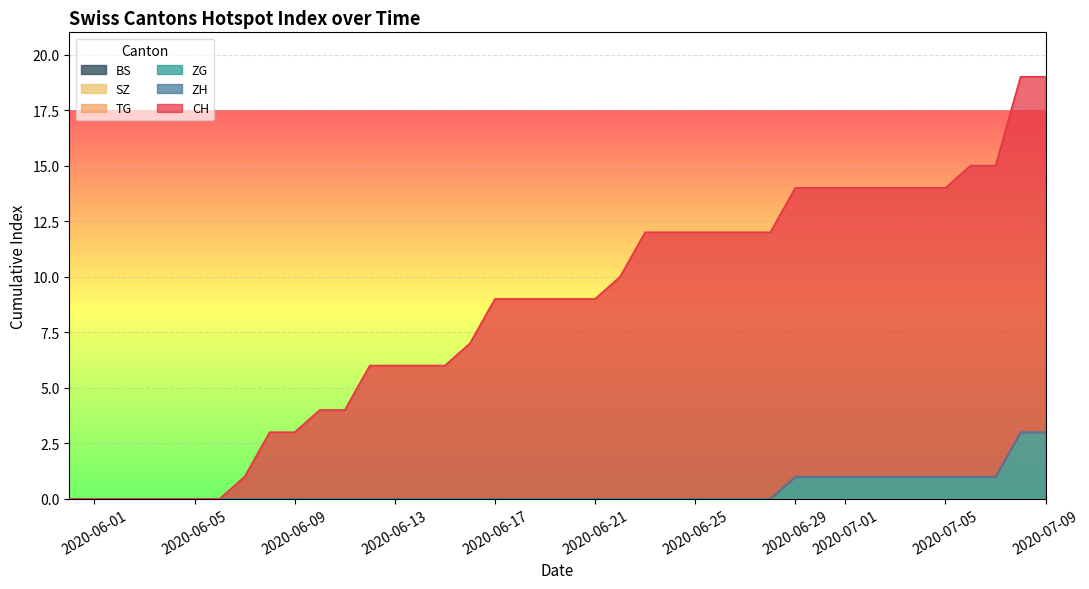

Which category has the lowest value across all series?

2020-05-31